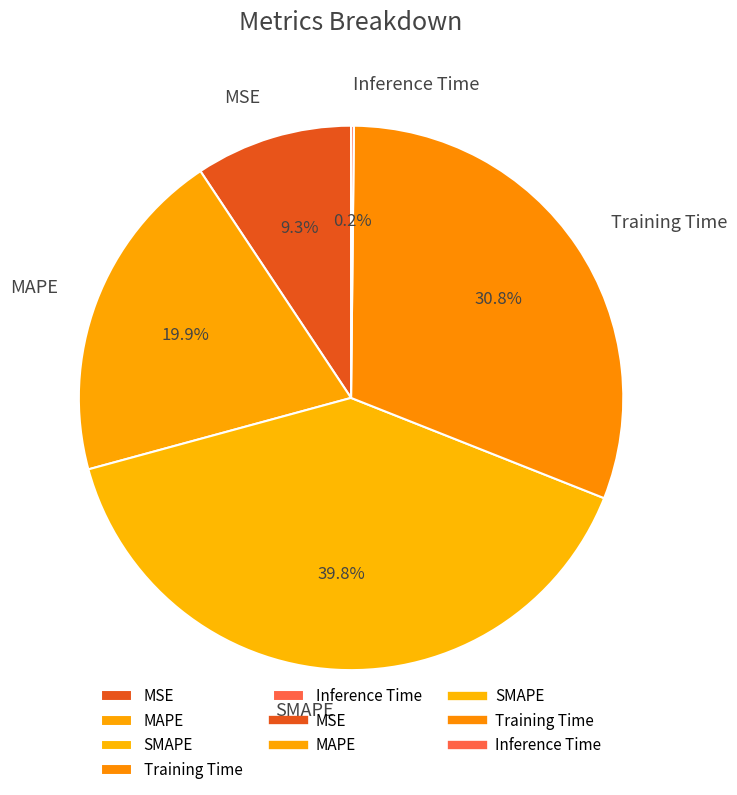

Which slice is the largest?

SMAPE